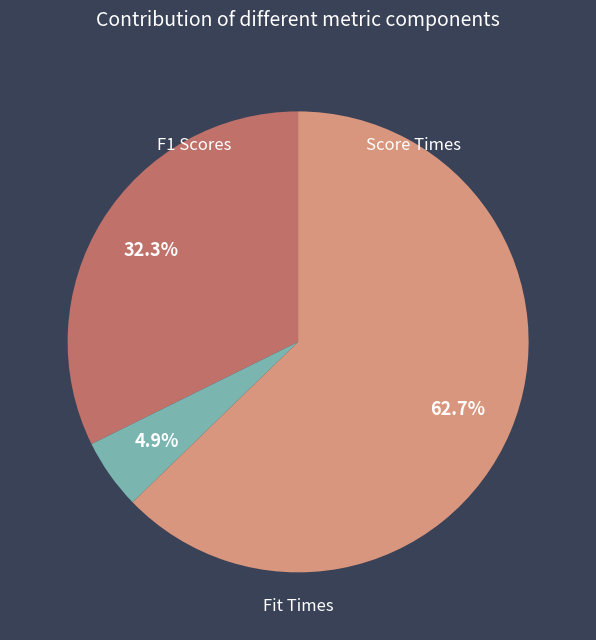

Does any single category account for the majority?

Yes